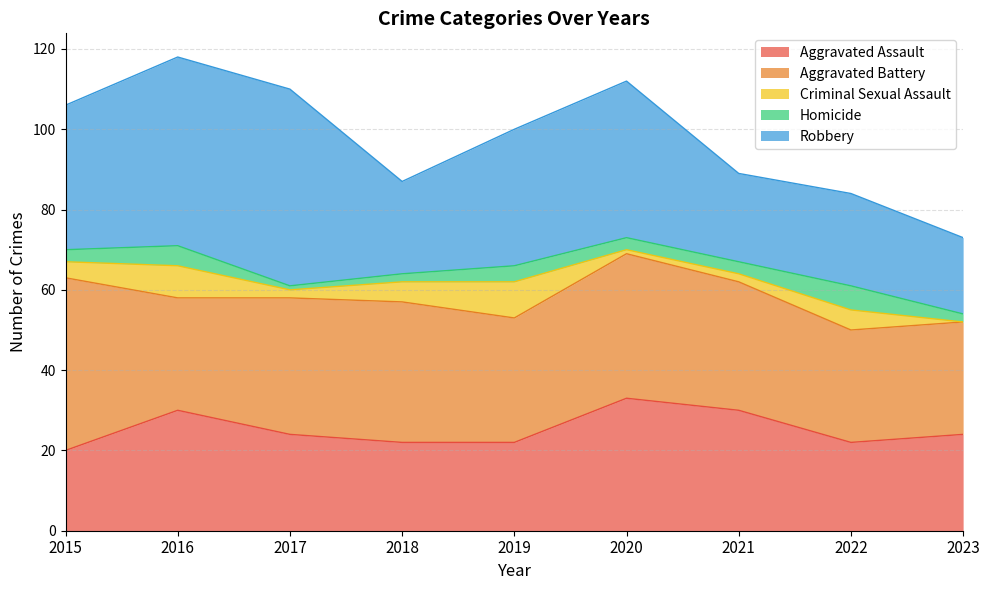

At which label does Aggravated Battery reach its peak?

2015